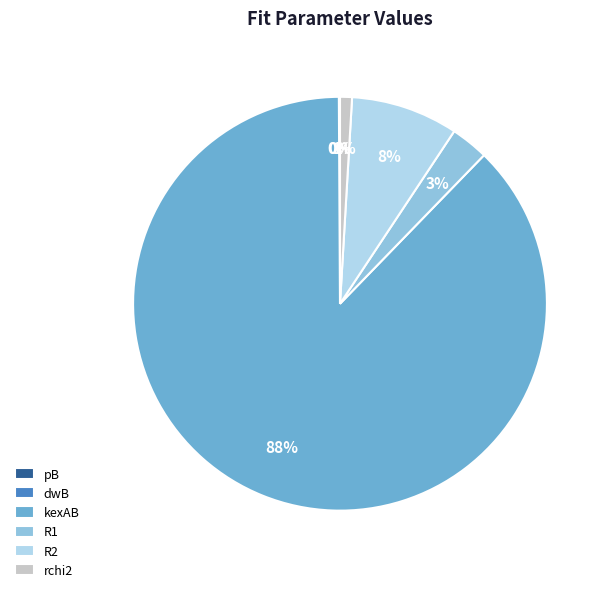

To the nearest percent, what percentage of the pie is rchi2?

1%